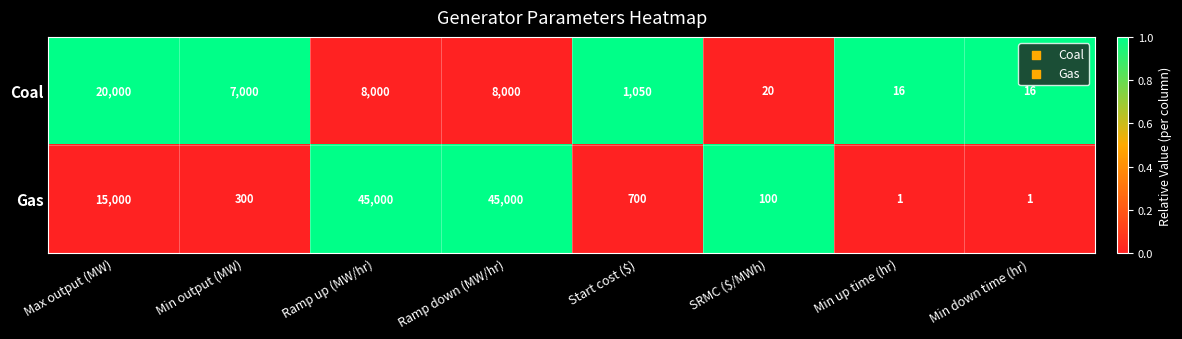

Which series changed the most between SRMC ($/MWh) and Min up time (hr)?

Gas